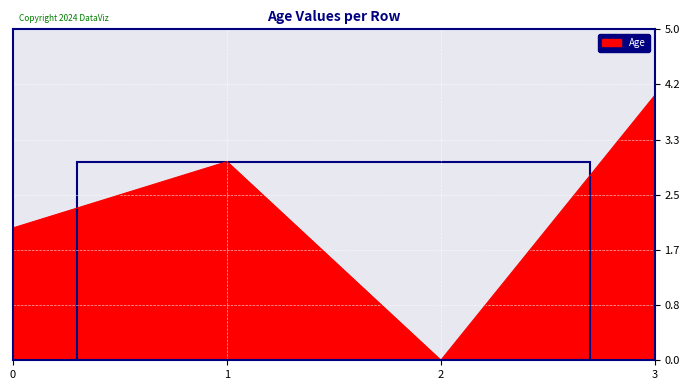

What is the difference between the maximum and second lowest values?

2